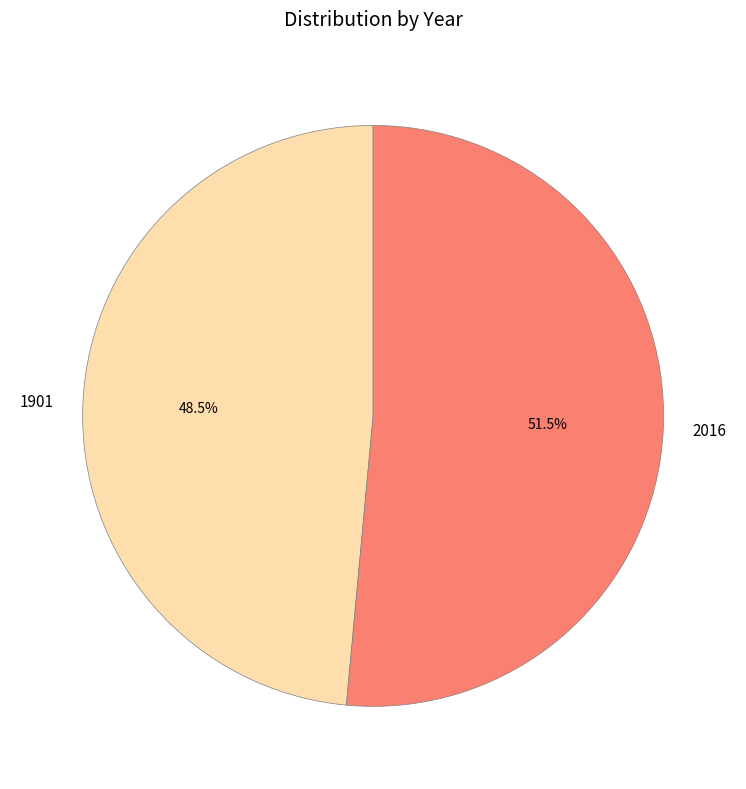

Is there any slice that represents more than half of the pie?

Yes